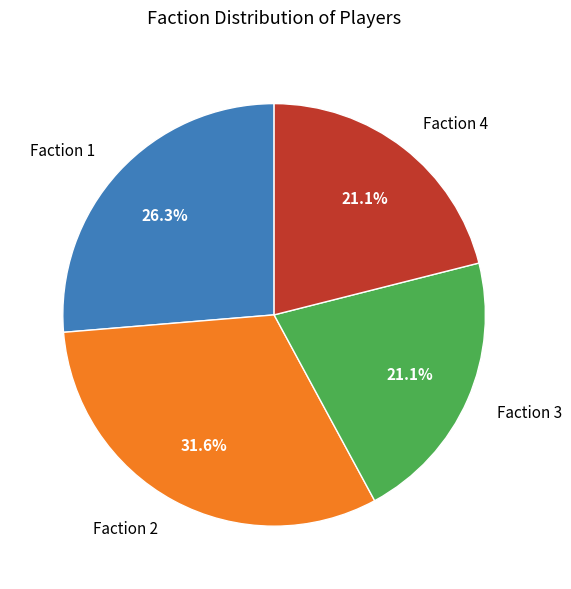

Which slice is the largest?

Faction 2